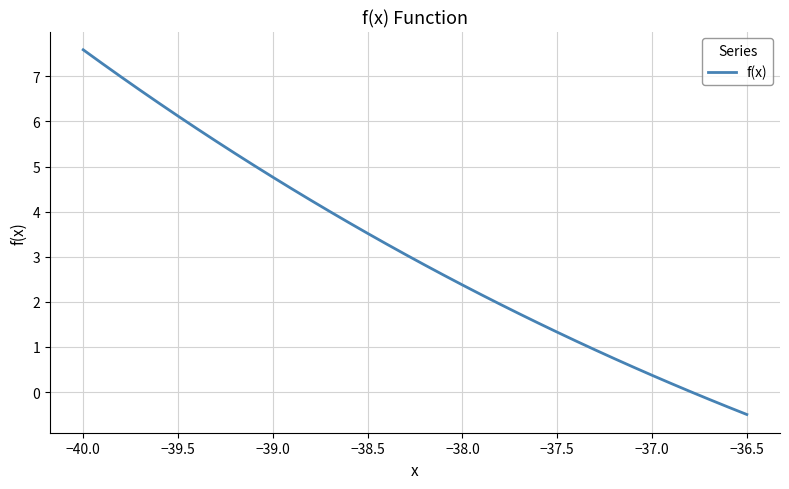

What is the minimum value shown in the chart?

-0.5